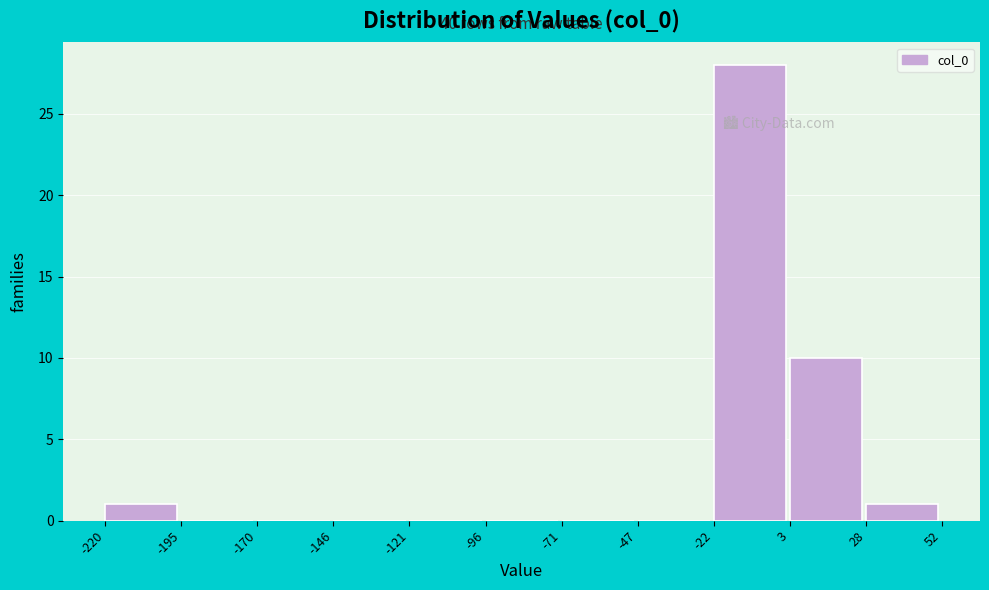

Which range on the x-axis has the tallest bar?

-22 to 3